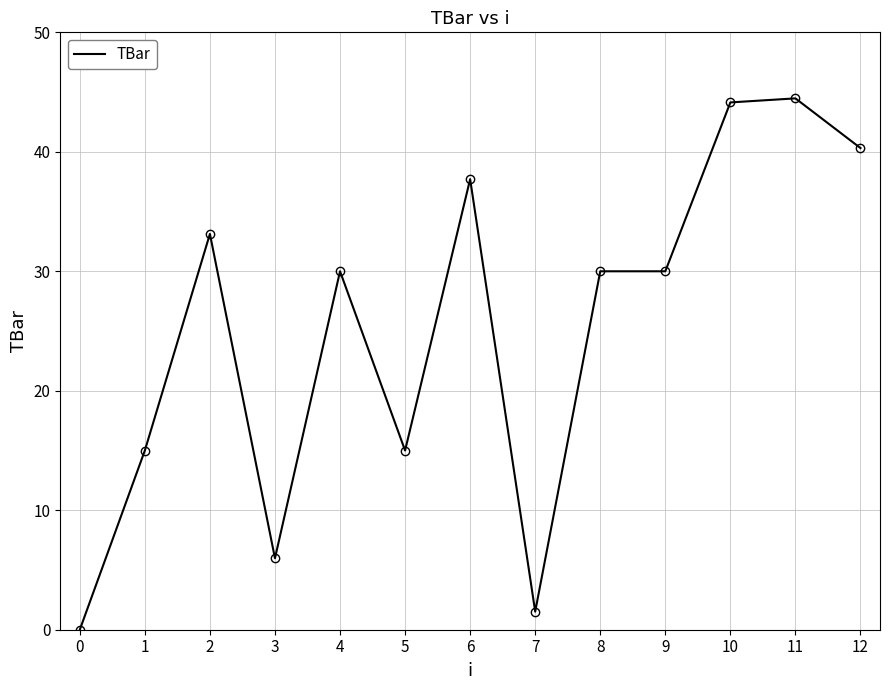

What is the difference between the maximum and minimum values?

44.5